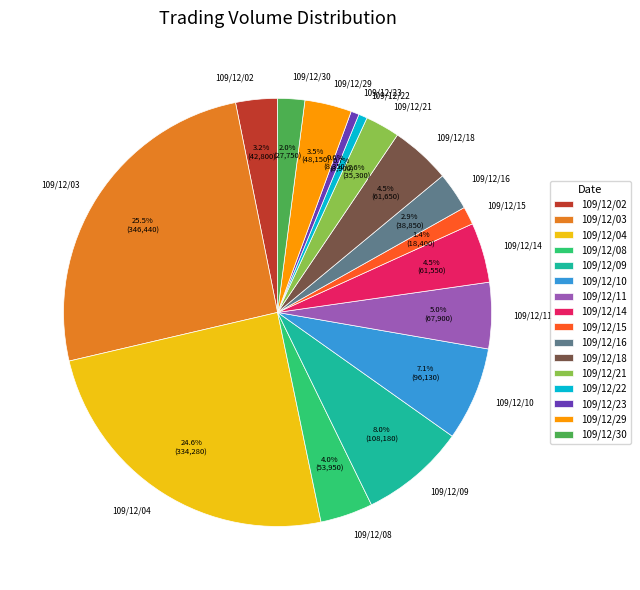

What is the largest slice in the pie chart?

109/12/03